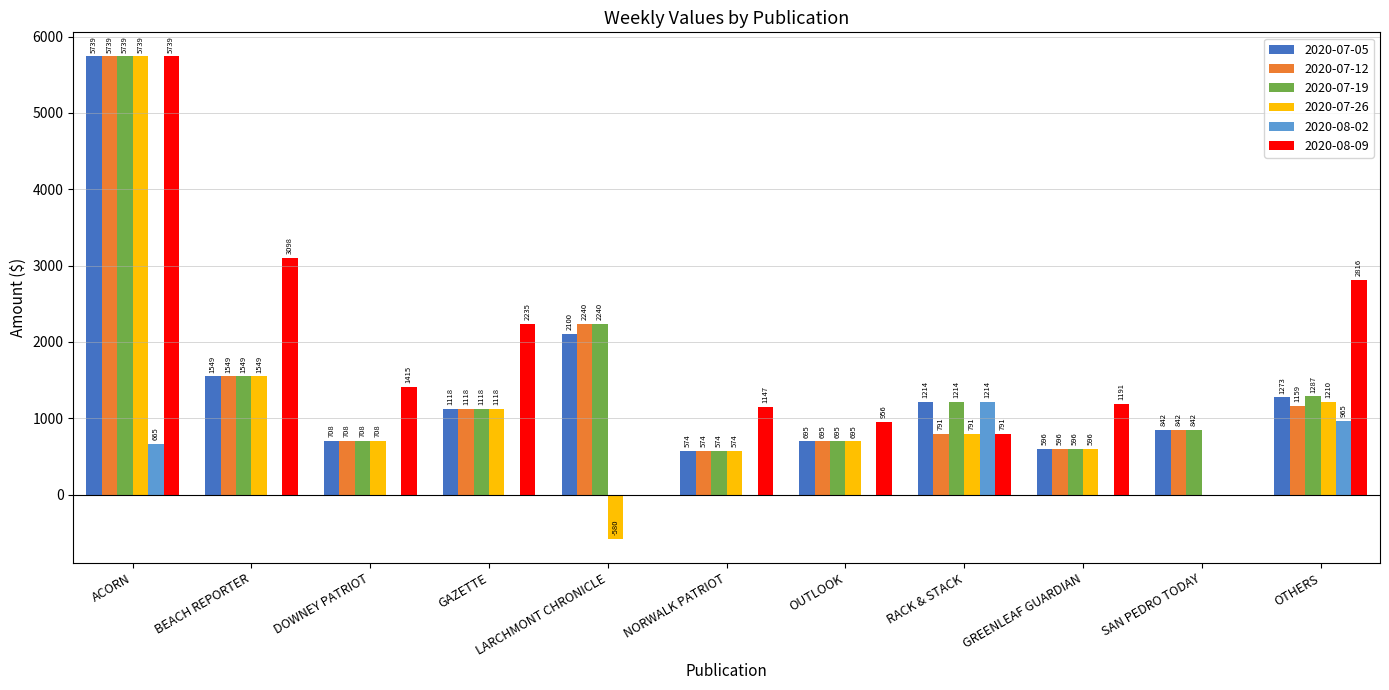

What is the greatest value displayed?

5739.2